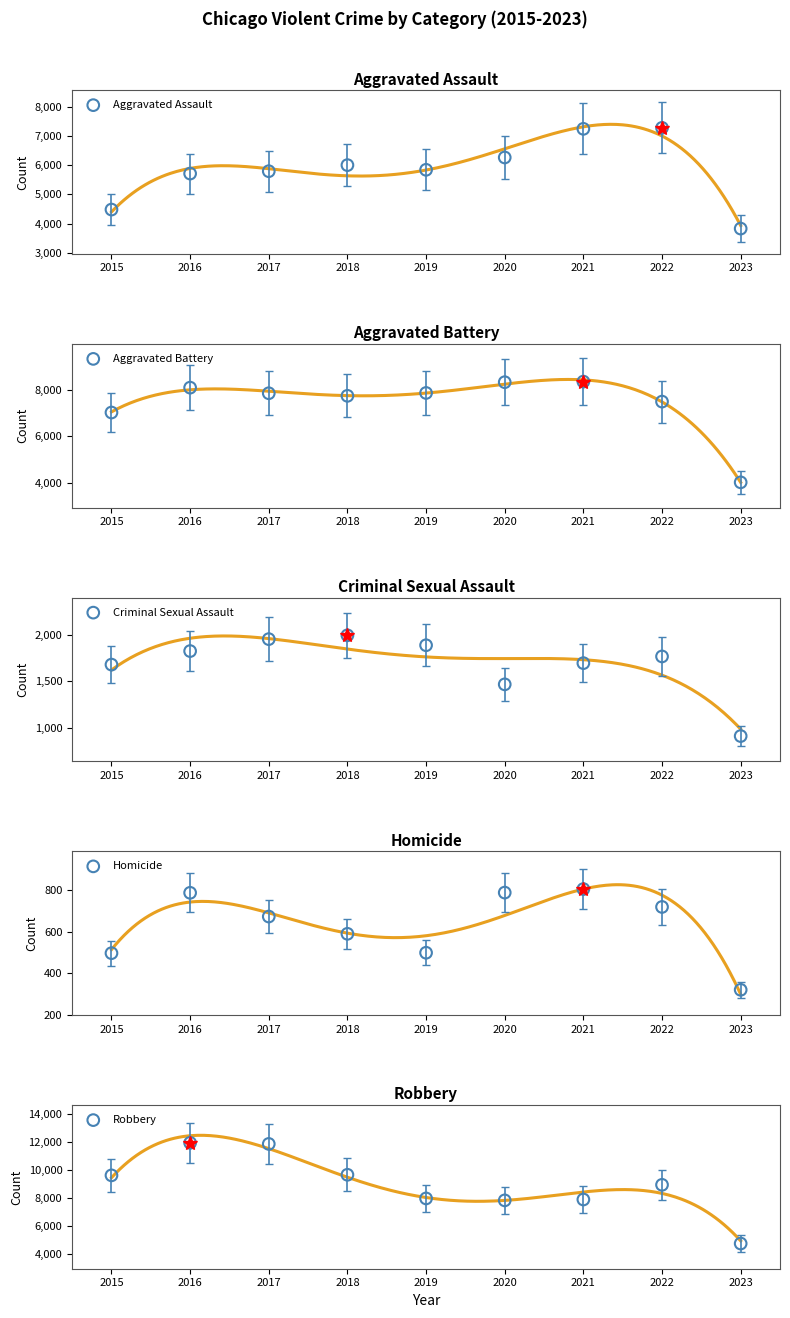

At how many categories does at least one series exceed 2200?

9